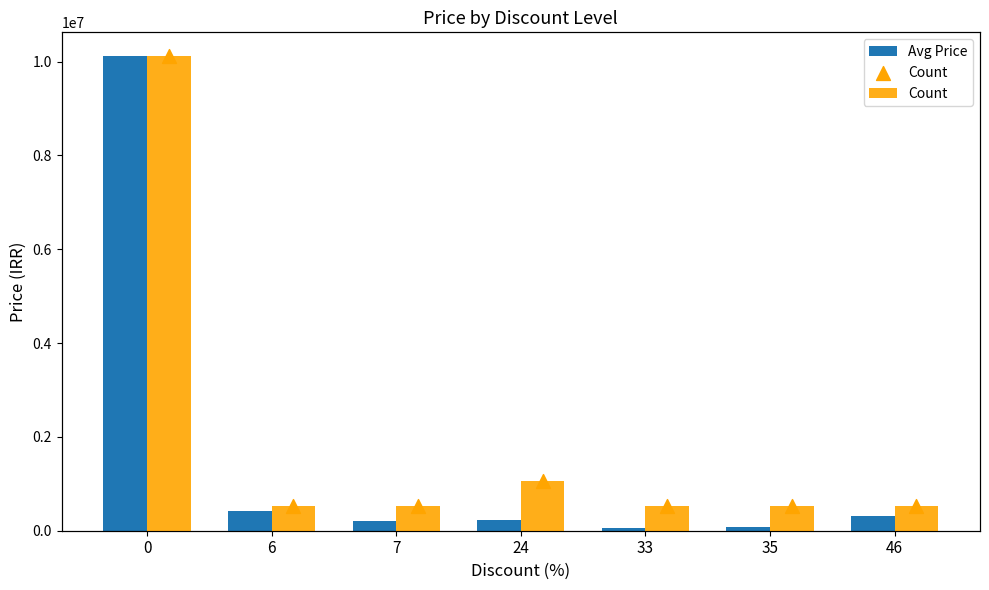

Which series has the largest Y range (max minus min)?

Avg Price